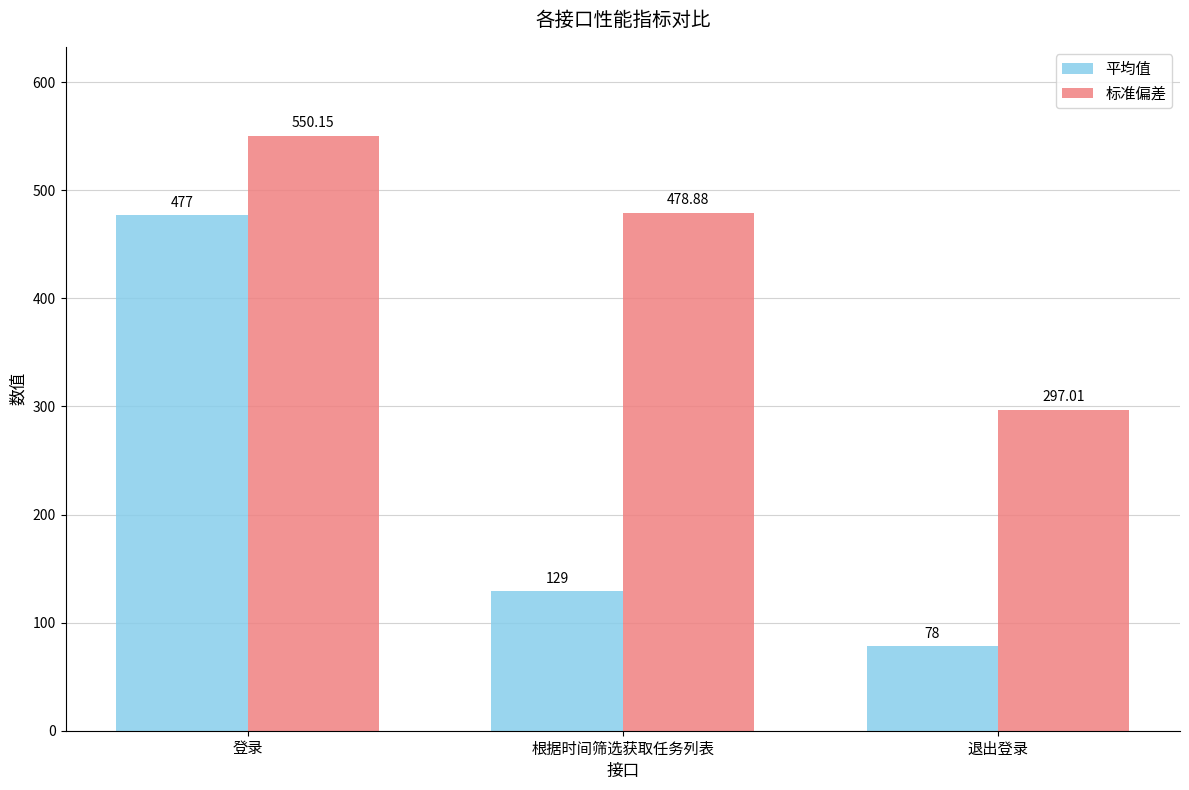

Which category has the lowest value across all series?

退出登录